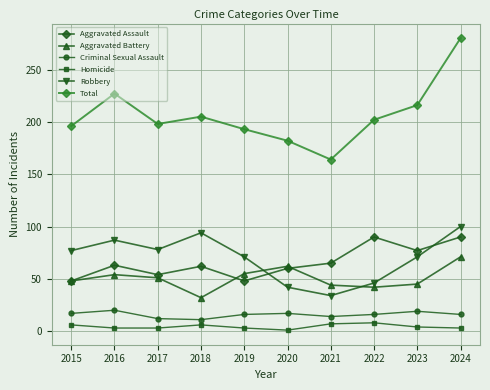

What is the lowest value of the Total series?

164